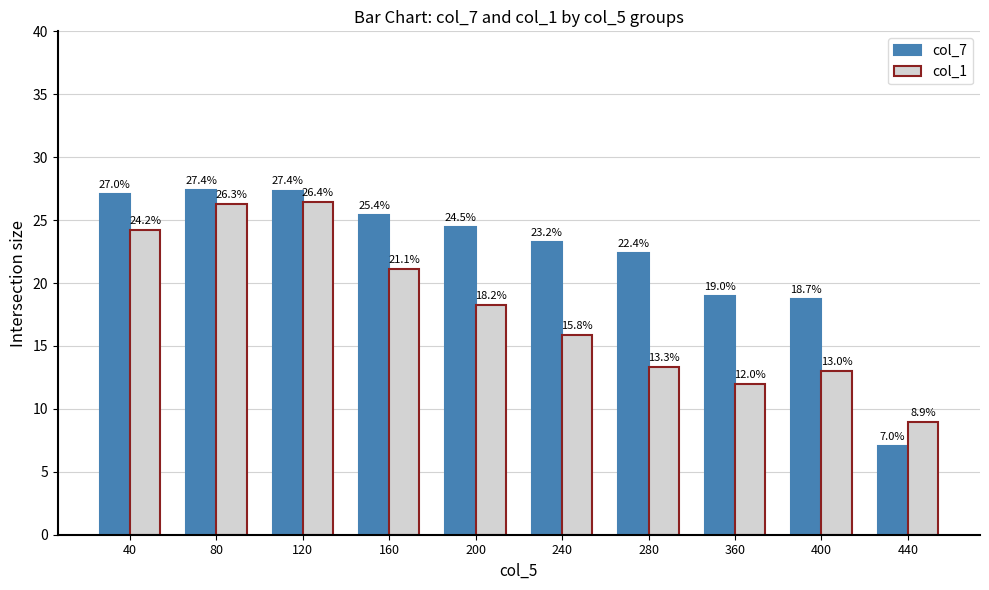

What is the average value of the col_1 series?

17.9